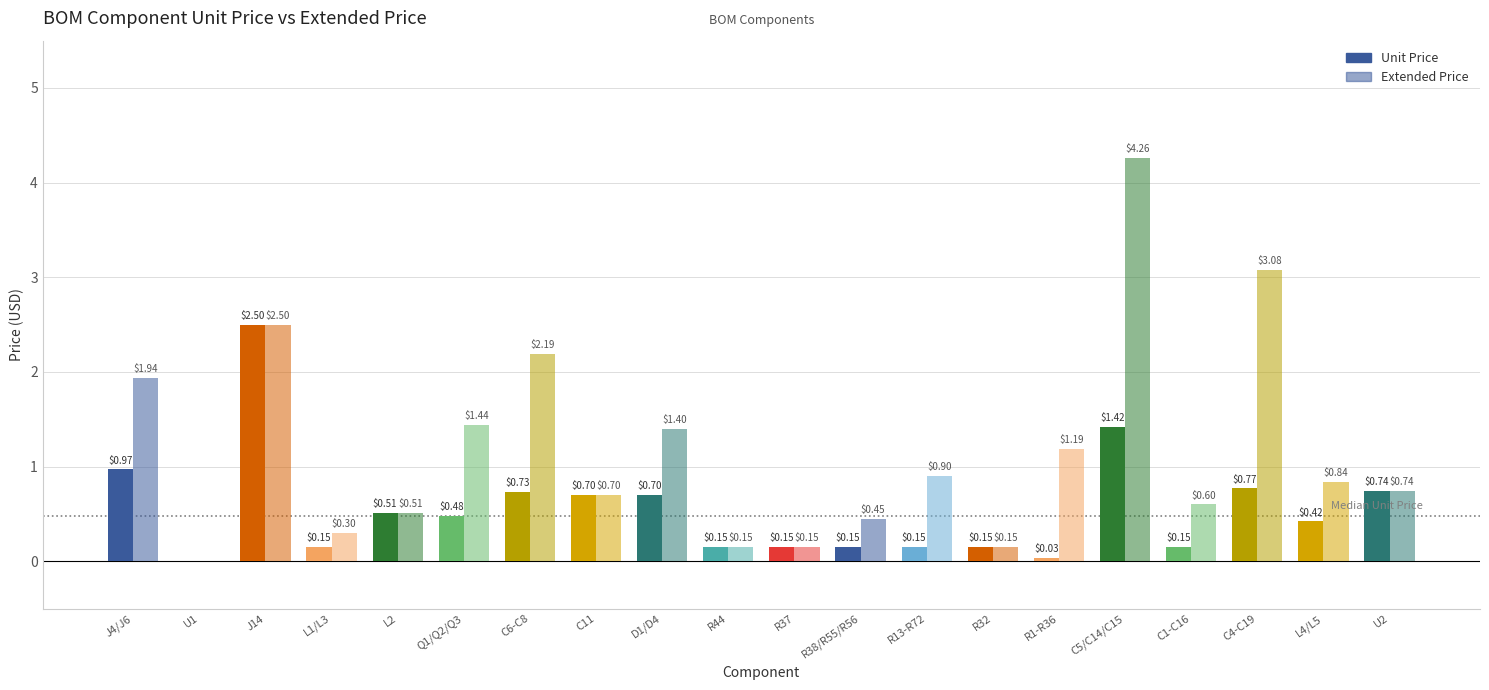

At how many categories does at least one series exceed 3?

2